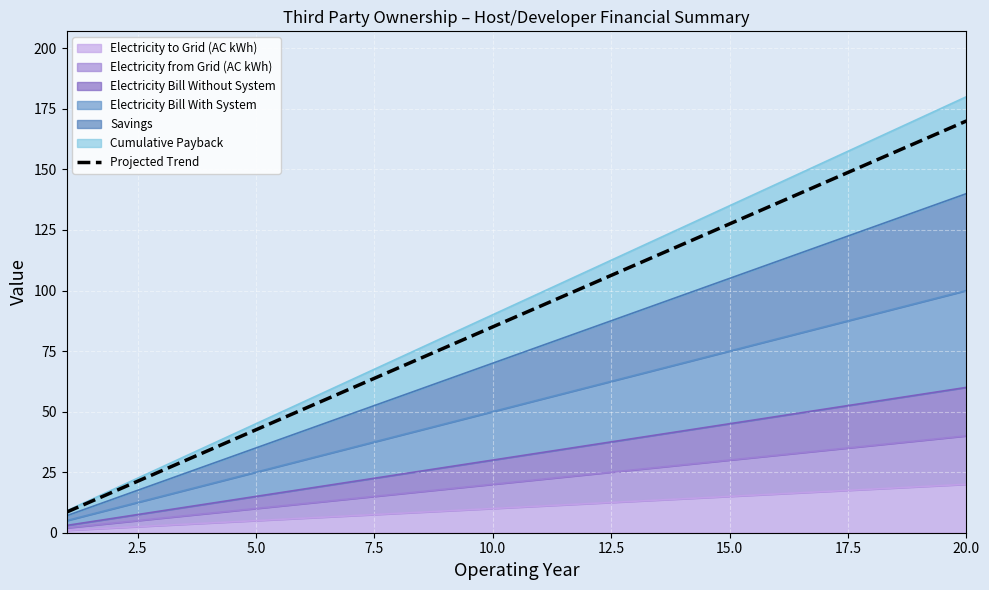

Does the chart display data point markers on the line(s)?

No